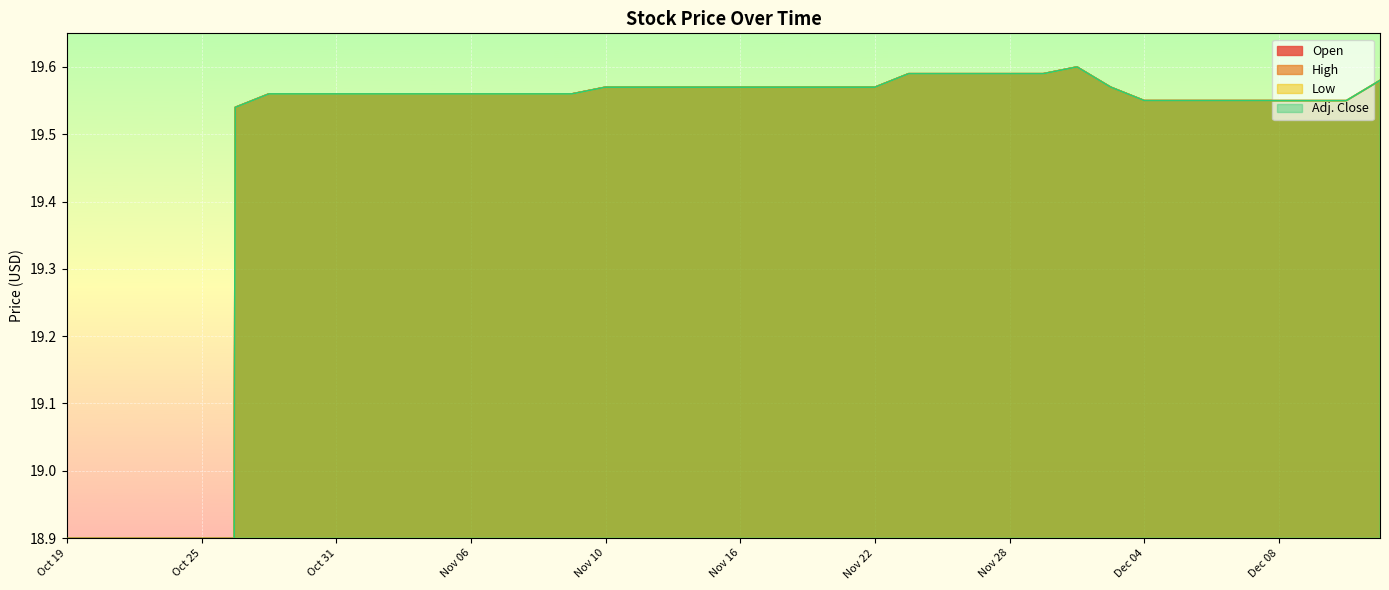

True or false: High and Open cross at least once.

False